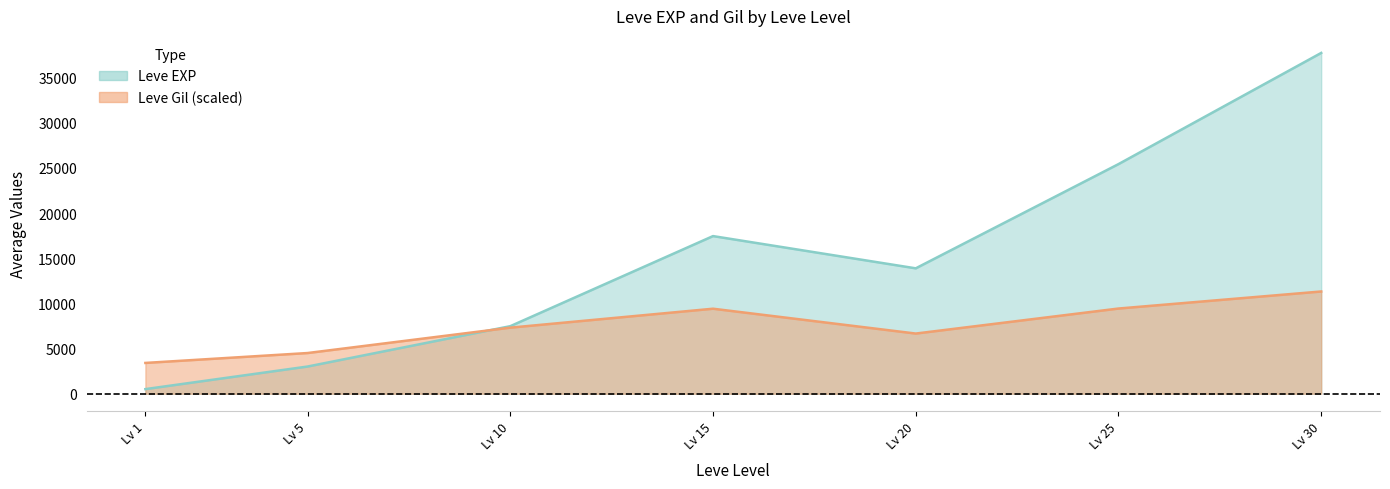

Which category has the lowest value across all series?

1